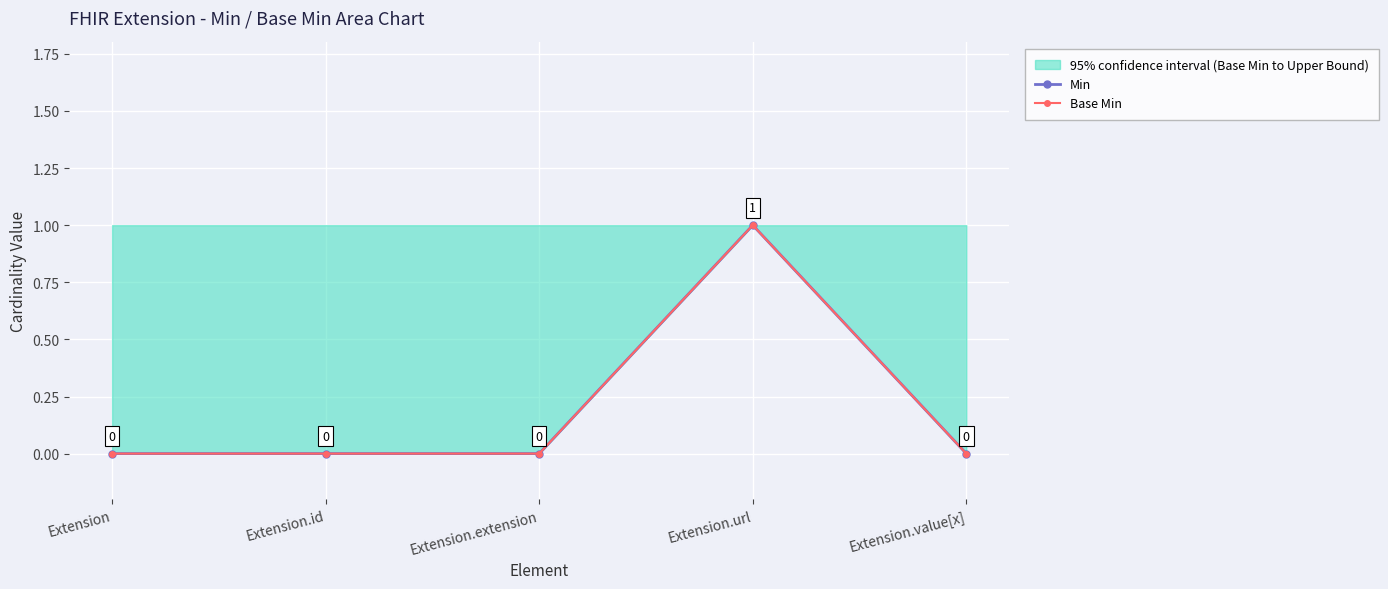

Rank the categories by Base Min value from lowest to highest.

Extension, Extension.id, Extension.extension, Extension.value[x], Extension.url